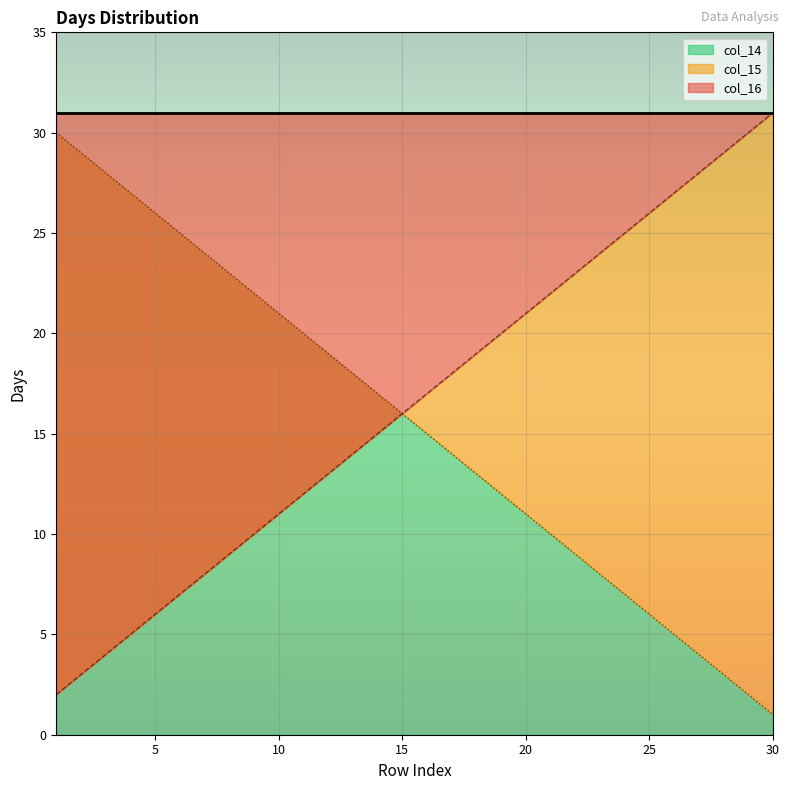

The col_14 series shows 11 at 20. True or false?

True